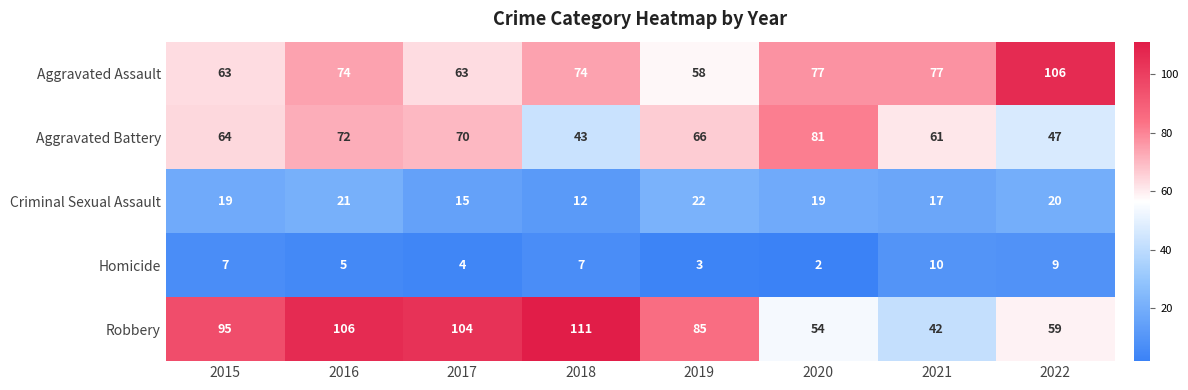

Rank the series by their maximum value, from highest to lowest.

Robbery, Aggravated Assault, Aggravated Battery, Criminal Sexual Assault, Homicide